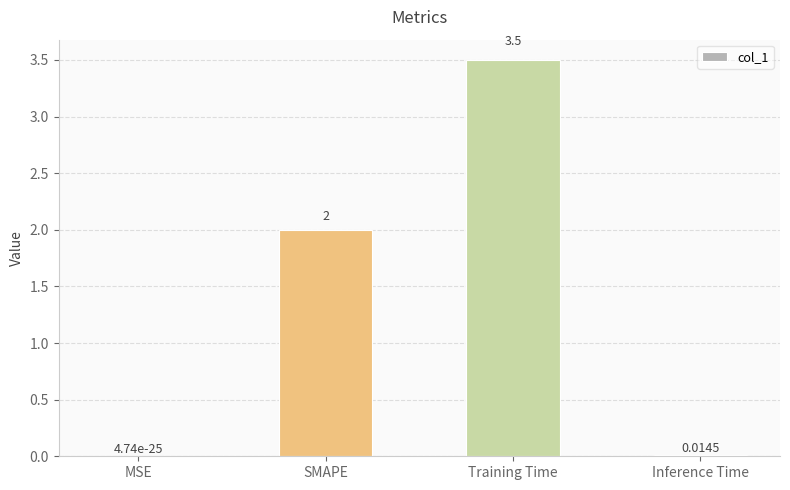

At which category does the chart reach its peak across all series?

Training Time